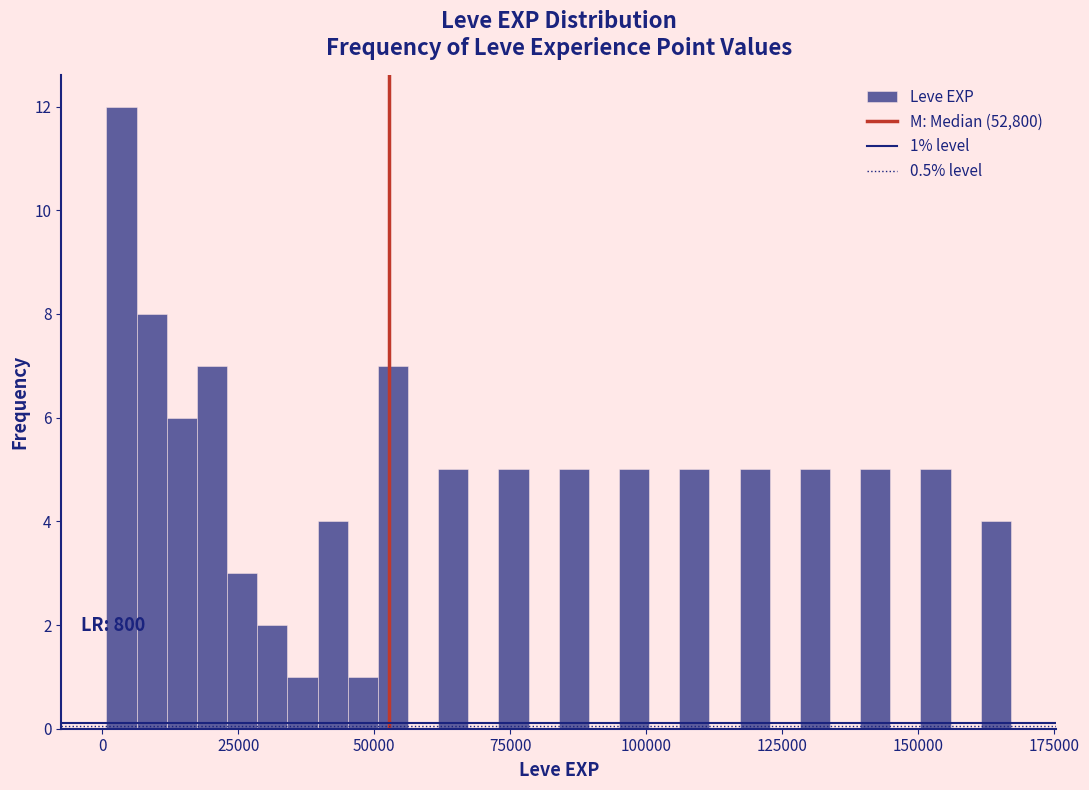

Around what value on the x-axis is the tallest bar? Give the approximate position of its centre, as read against the axis.

5000